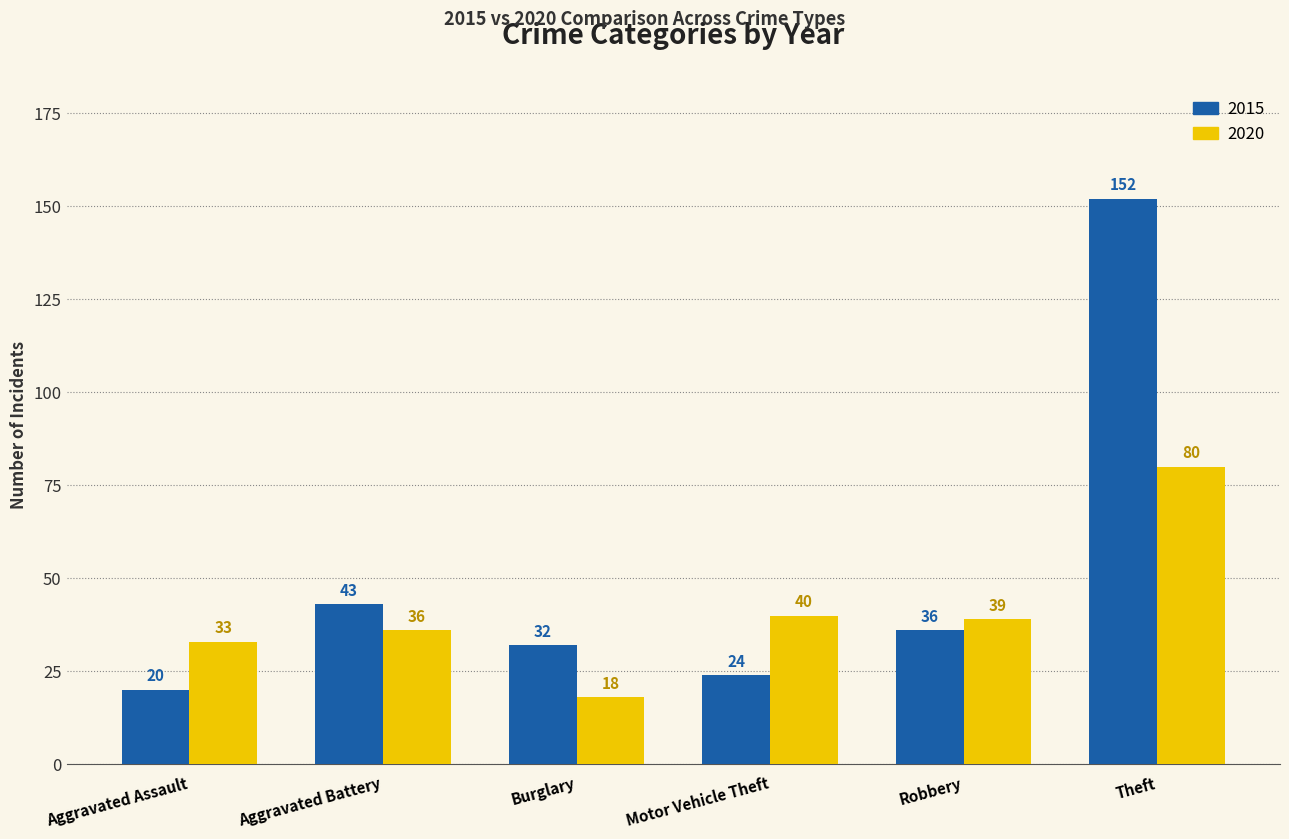

Which series has the widest spread of values?

2015